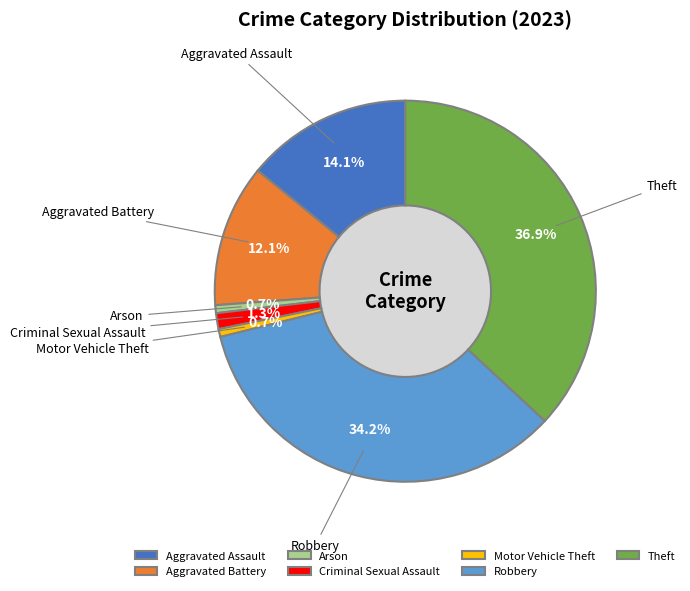

Does any single category account for the majority?

No